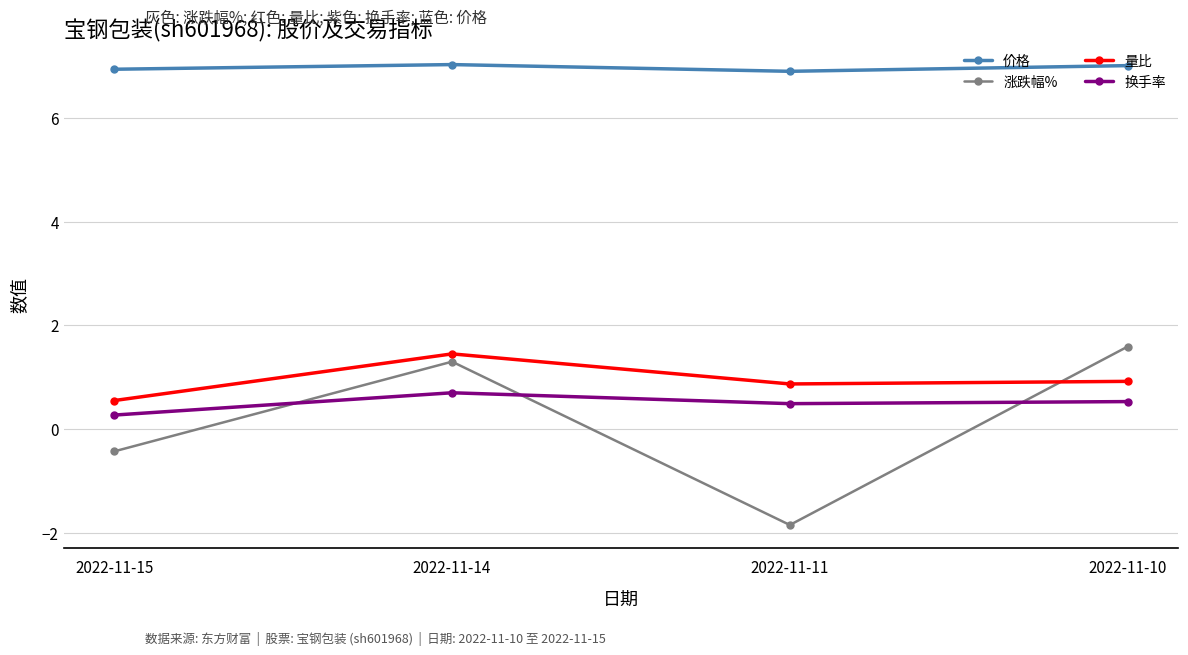

At which category is the sum across all series the highest?

2022-11-14